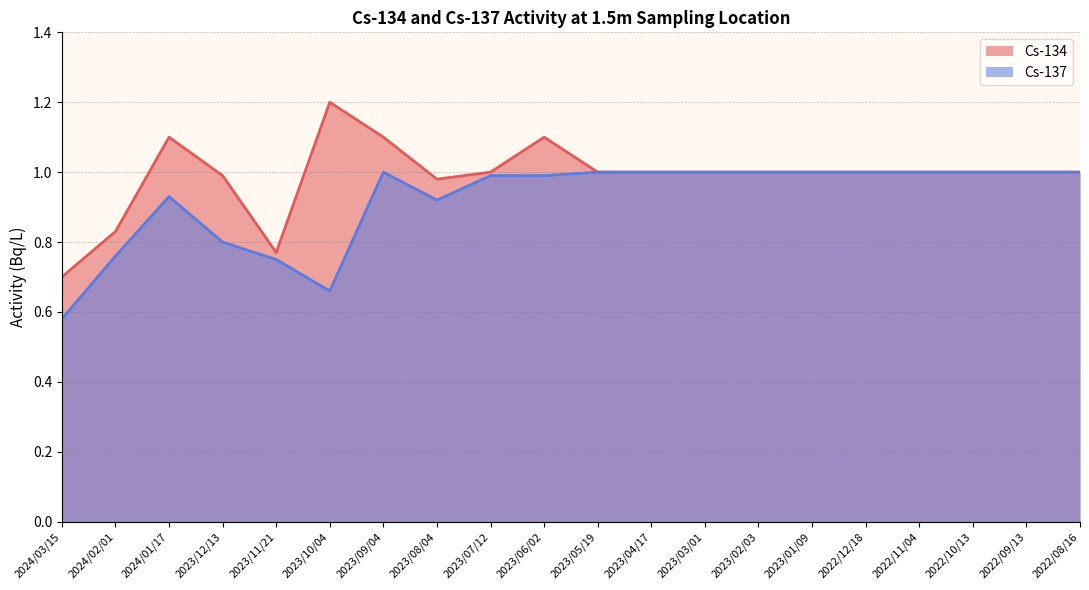

How many interior local valleys does the Cs-134 series have?

2